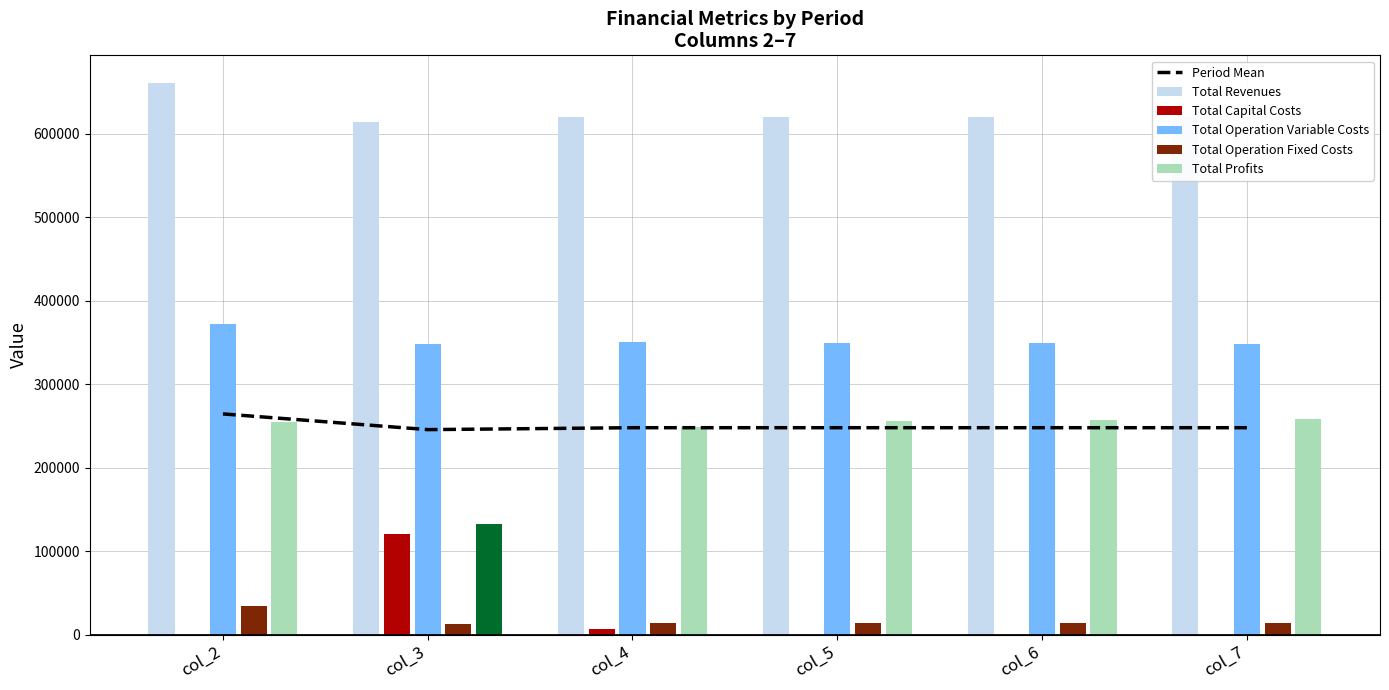

What are all the series names shown in the legend?

Period Mean, Total Revenues, Total Capital Costs, Total Operation Variable Costs, Total Operation Fixed Costs, Total Profits